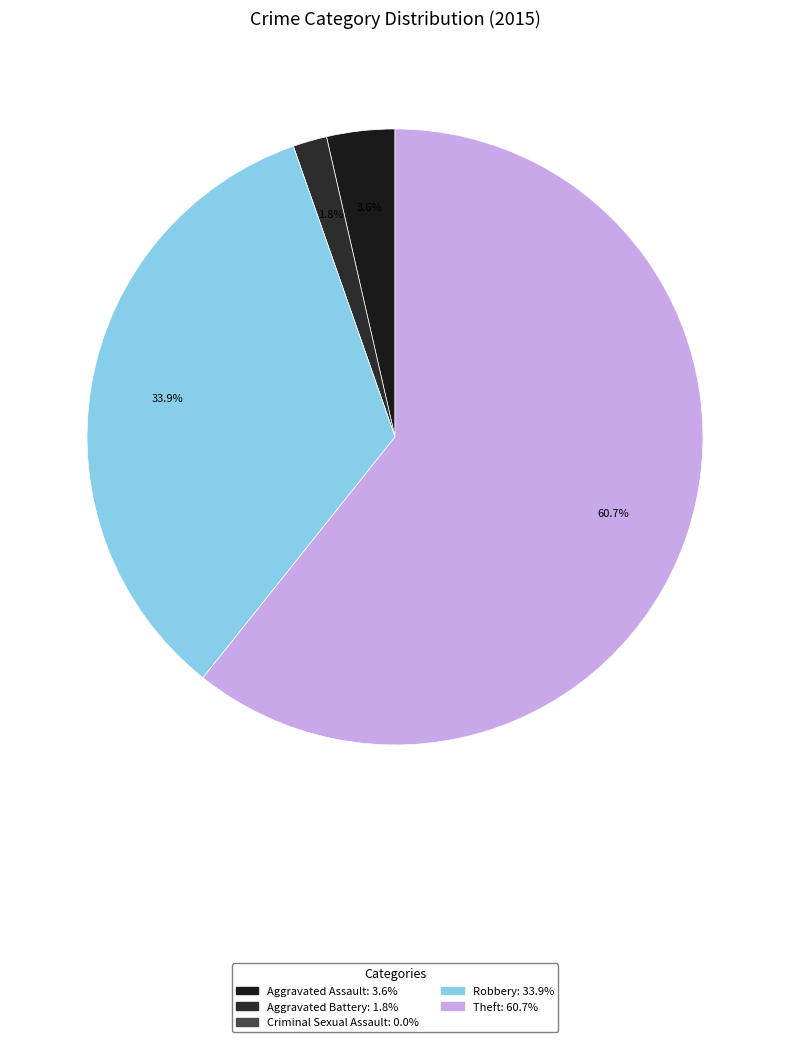

Between Theft and Aggravated Assault, which is larger?

Theft